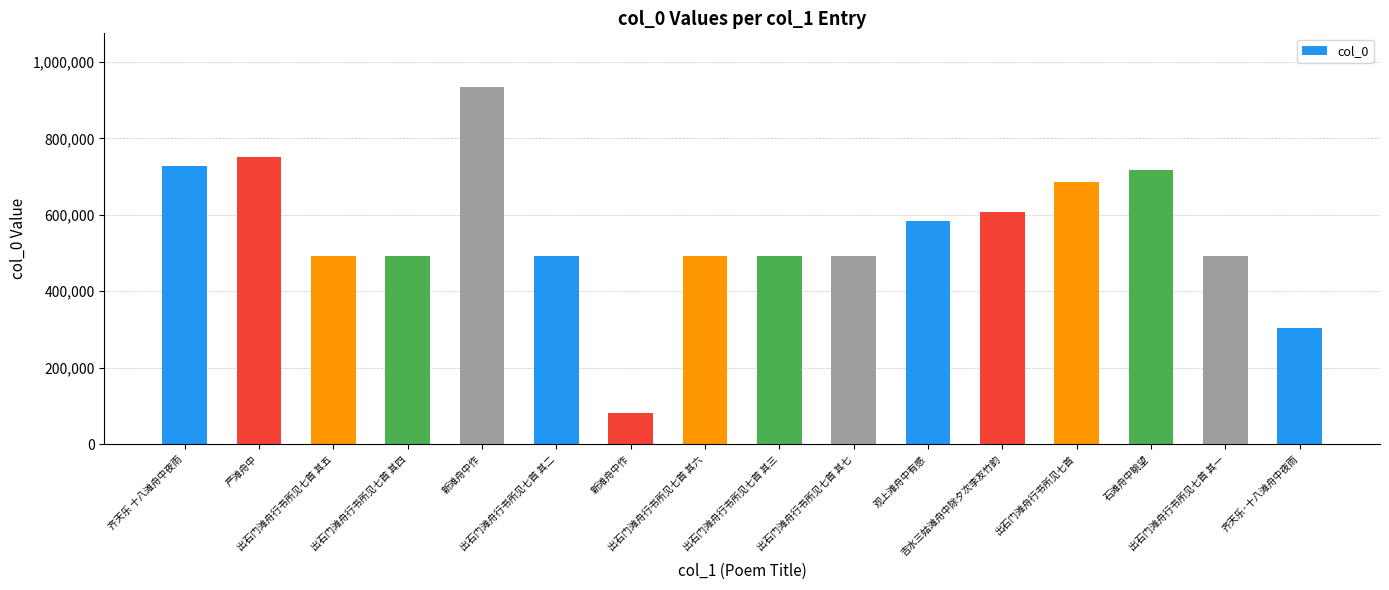

Are the bars horizontal?

No